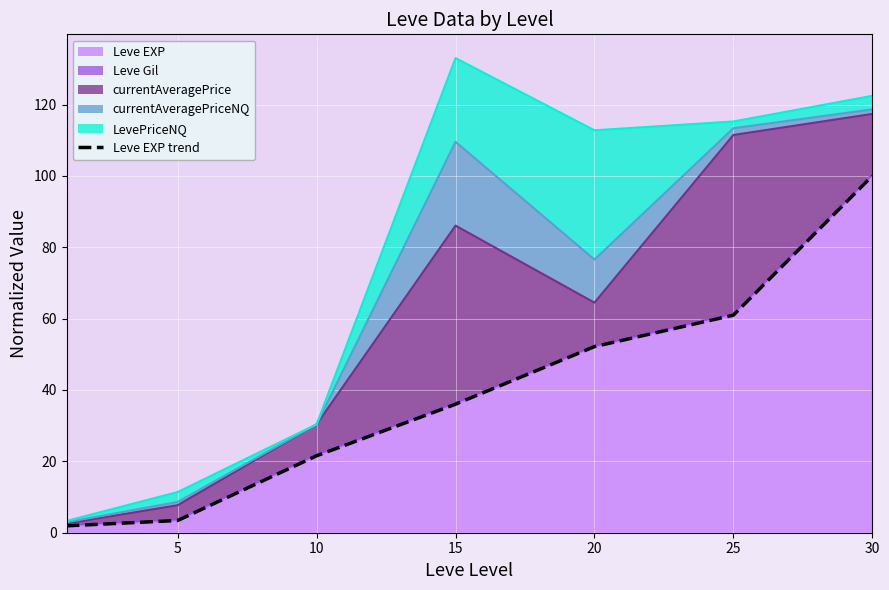

The value at 30 is 100.0. True or false?

True